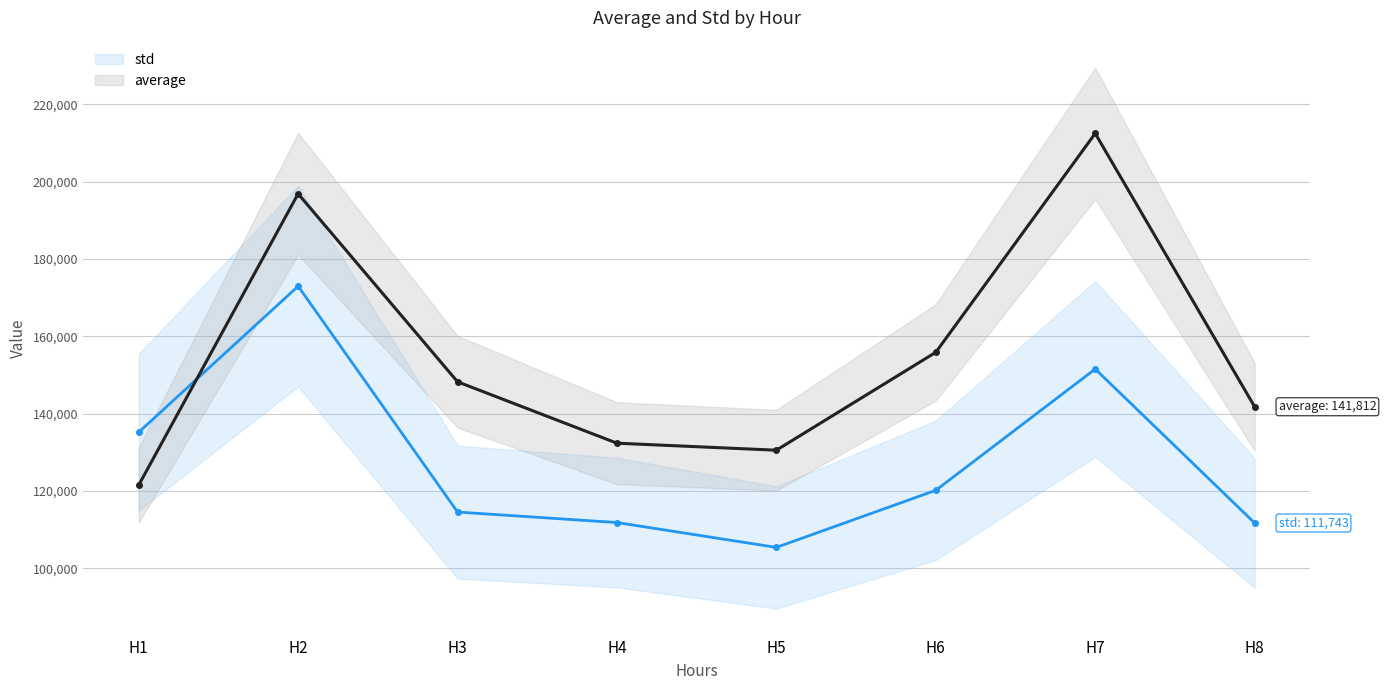

What is the sum of all average values?

1239909.1